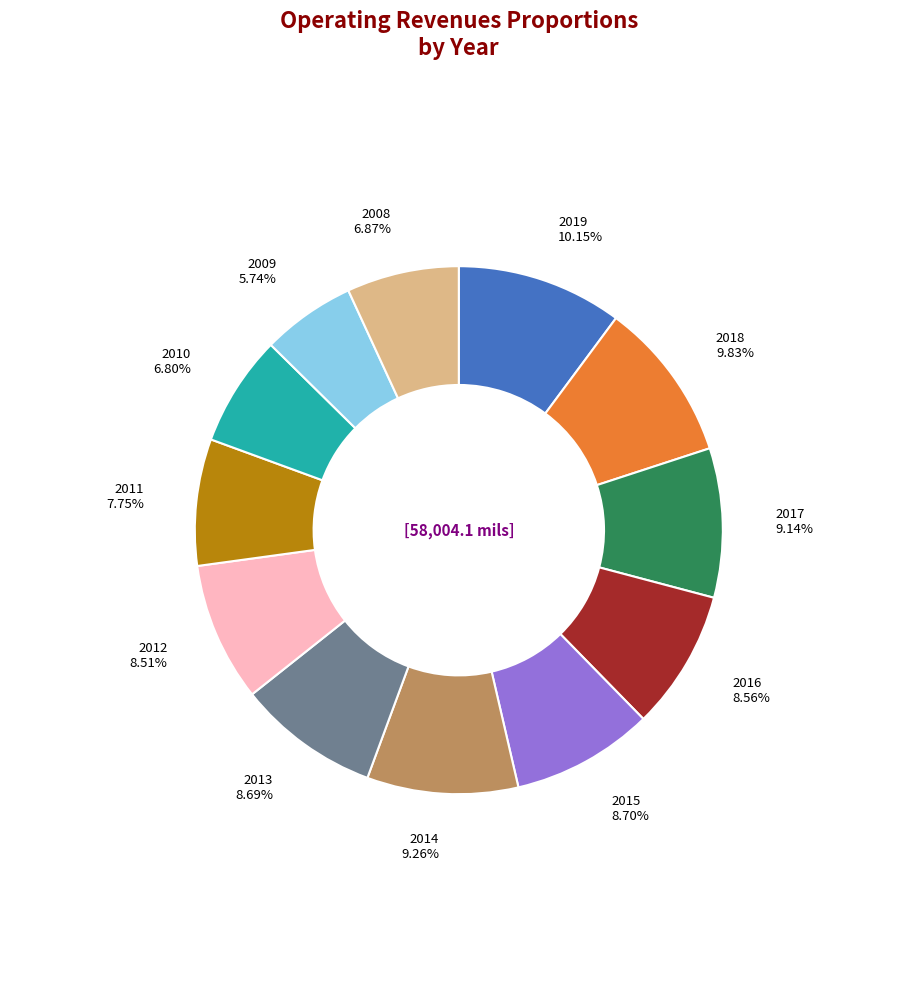

Which slice is the smallest?

2009